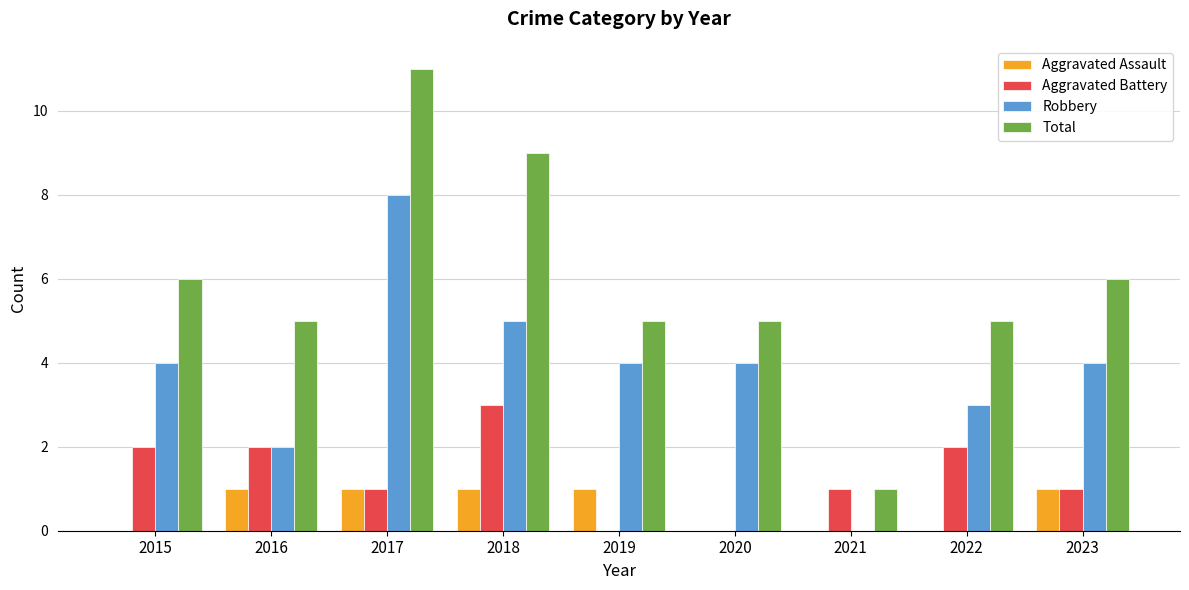

Are the bars horizontal?

No